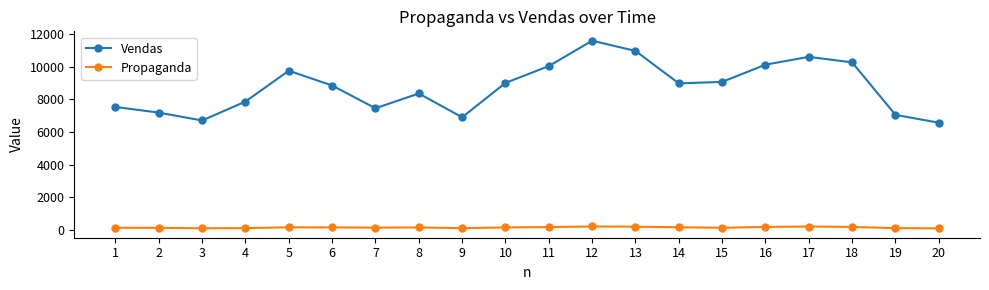

What is the spread (max minus min) of values at 7?

7296